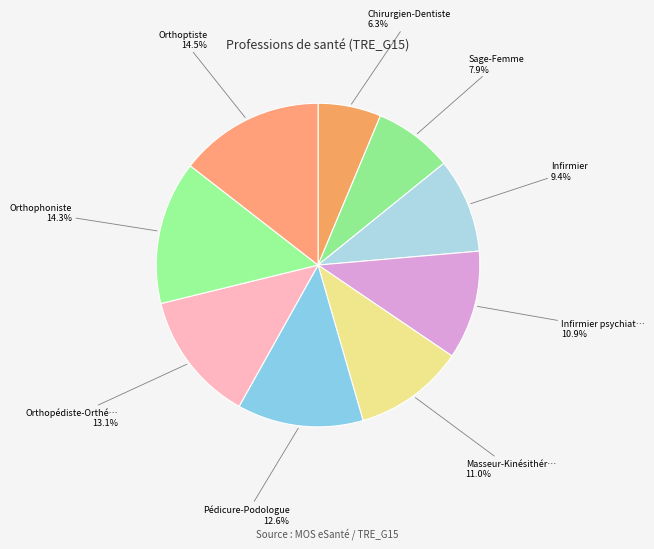

Which slice is the smallest?

Chirurgien-Dentiste